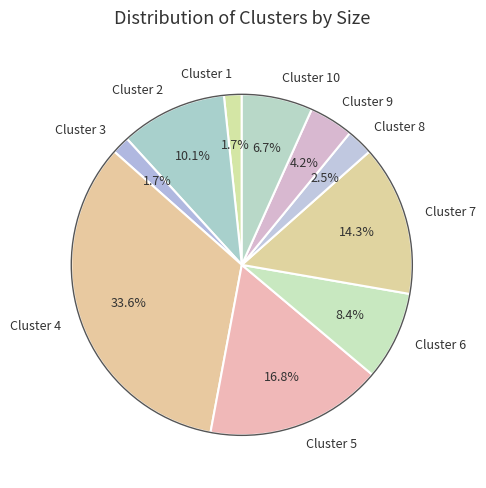

To the nearest percent, what percentage of the pie is Cluster 5?

17%